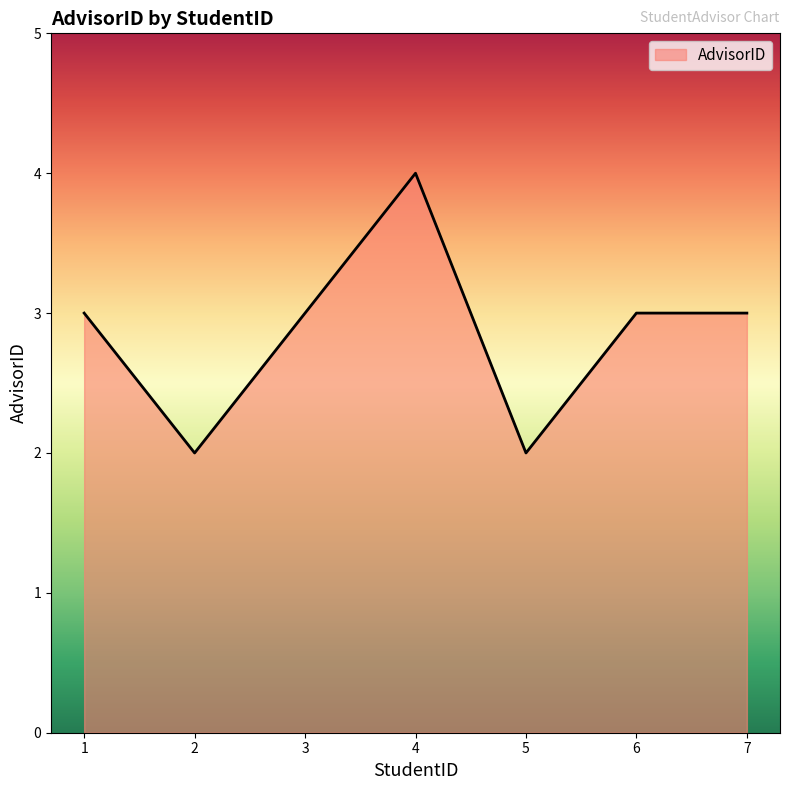

Reading left to right, transcribe all the data shown in this chart.

1=3	2=2	3=3	4=4	5=2	6=3	7=3